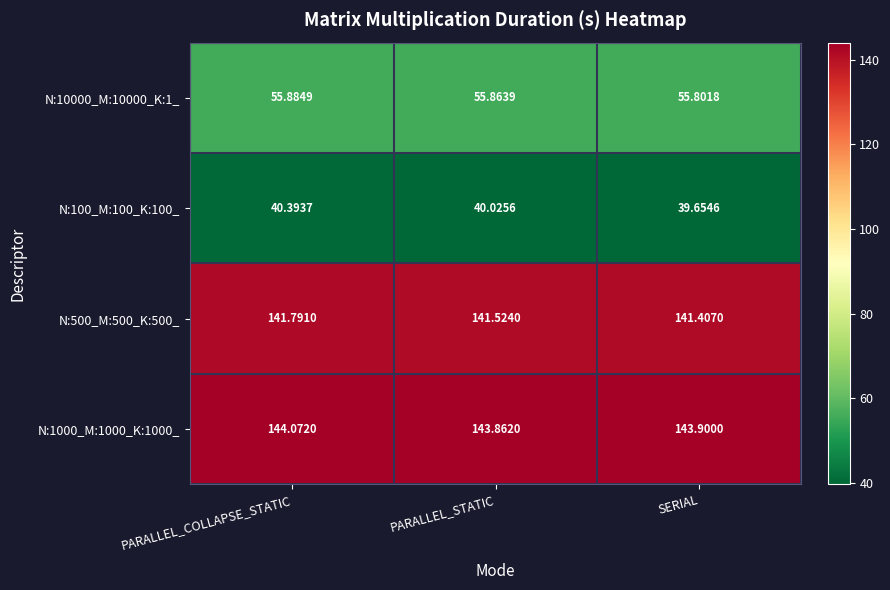

What is the difference between the highest and lowest values at PARALLEL_STATIC?

103.8